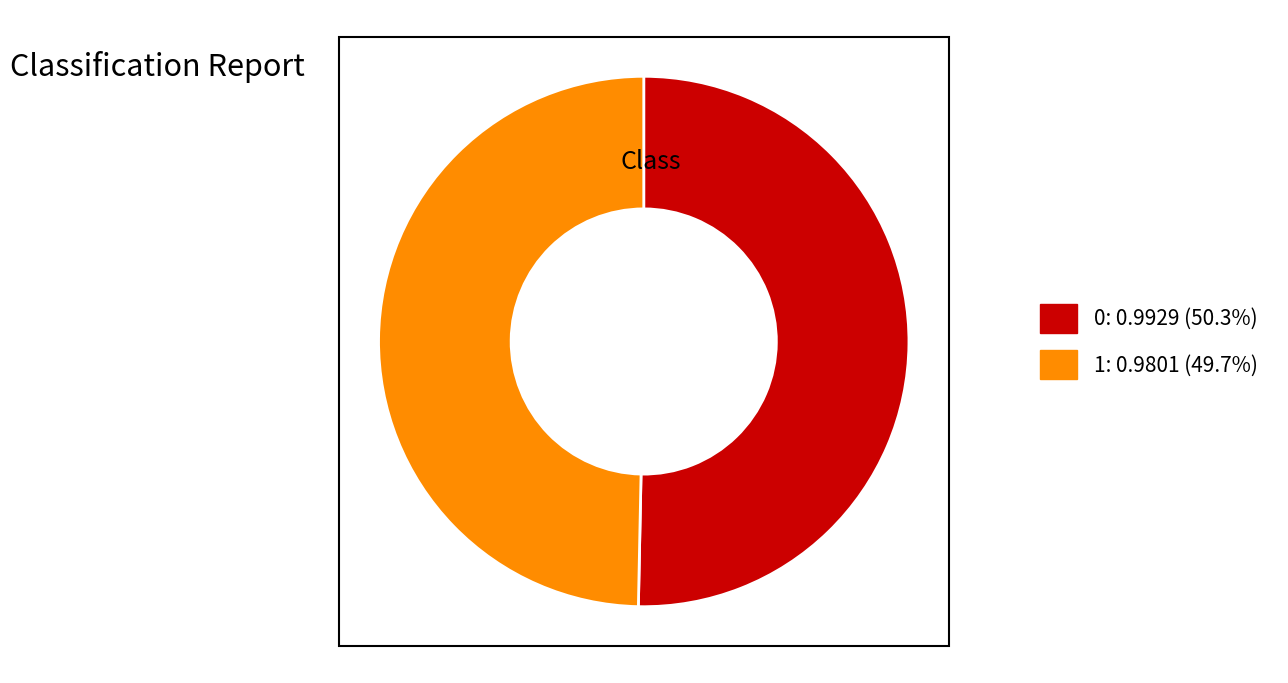

Rank the categories by value from highest to lowest.

0, 1